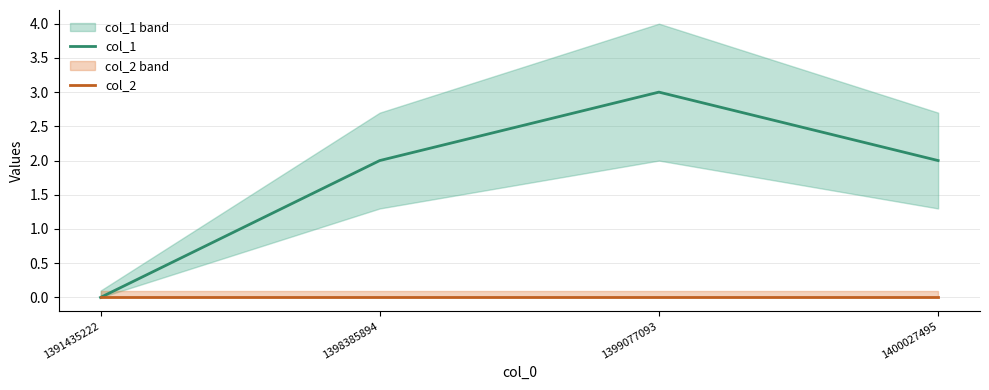

True or false: col_2 has a value of 0 at 1391435222.

True